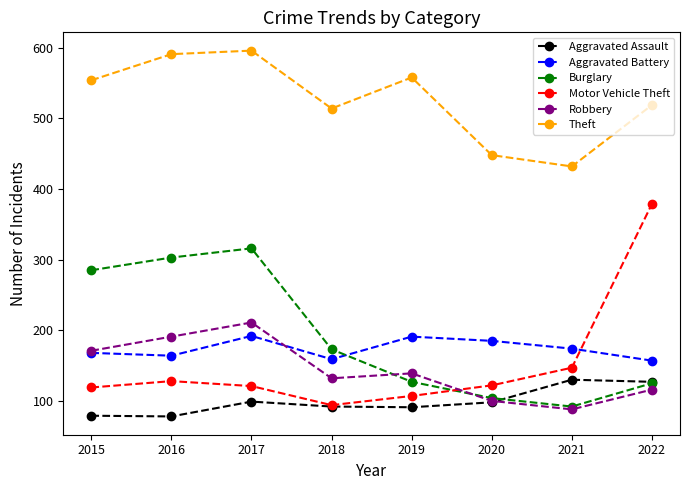

Which category has the lowest value in the Motor Vehicle Theft series?

2018